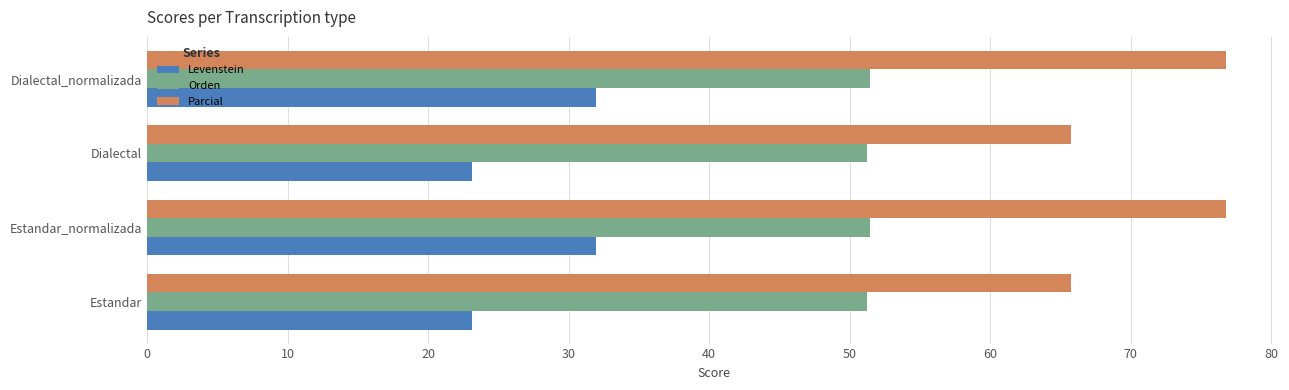

What is the difference between the maximum and minimum values in the Orden series?

0.2